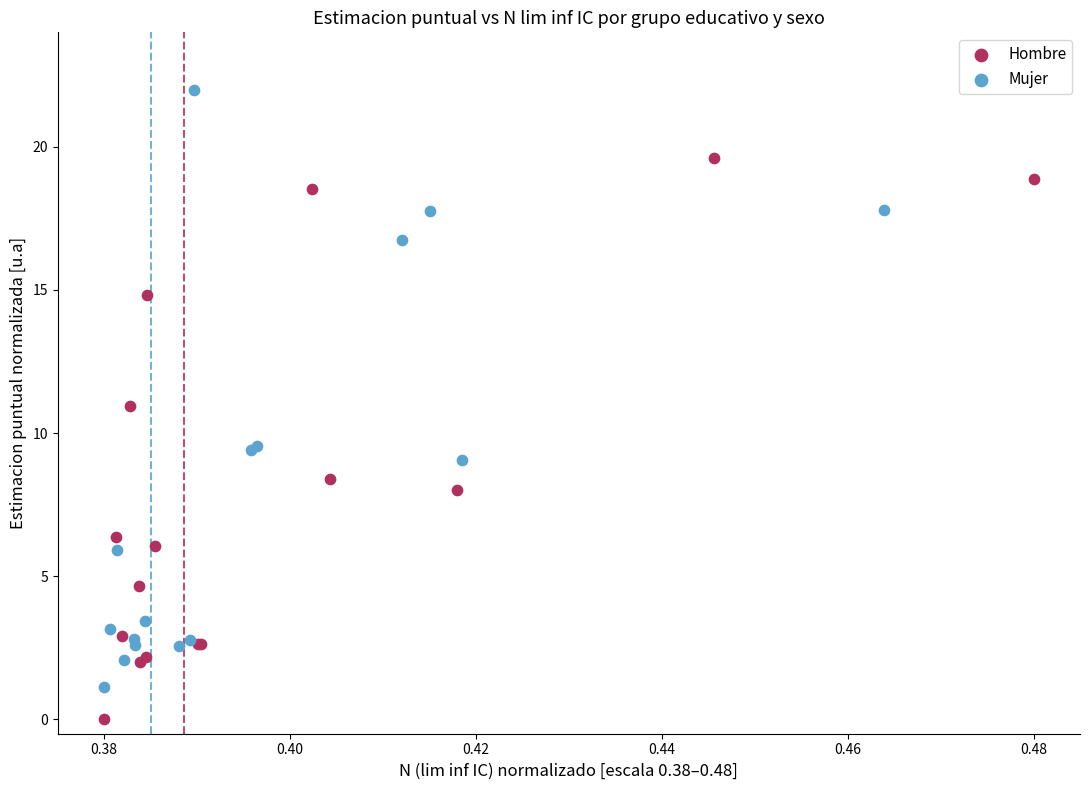

Which series reaches the minimum Y coordinate?

Hombre